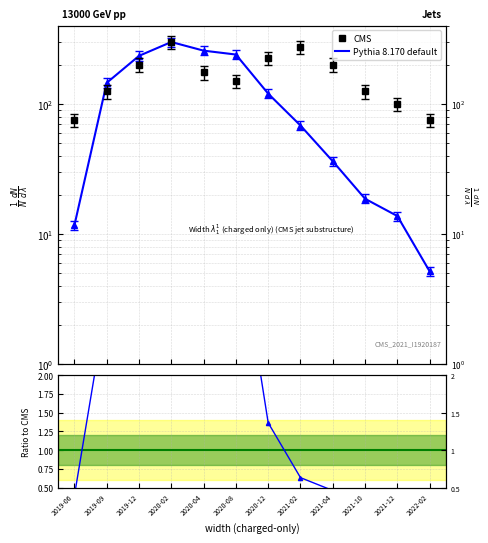

What position from the right is 2020-02?

9